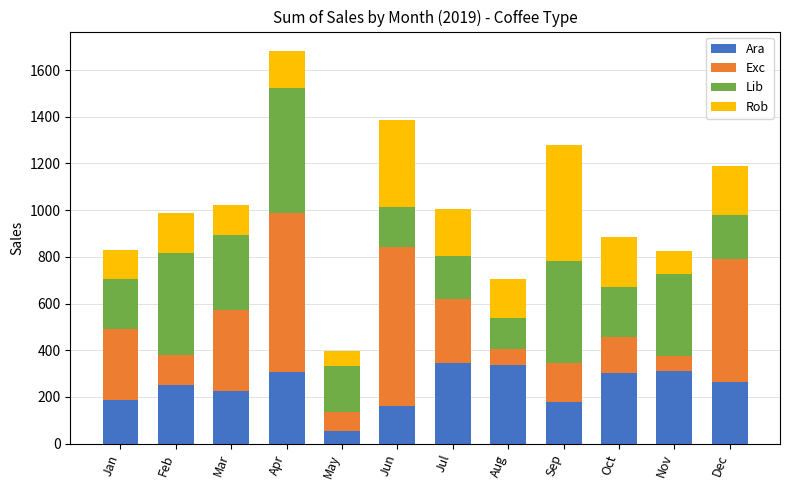

How many bars are there in total?

12